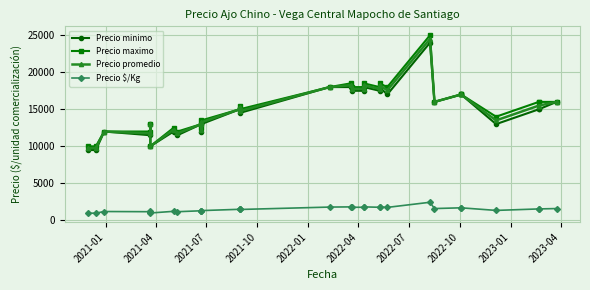

True or false: Precio promedio and Precio minimo intersect in this chart.

False